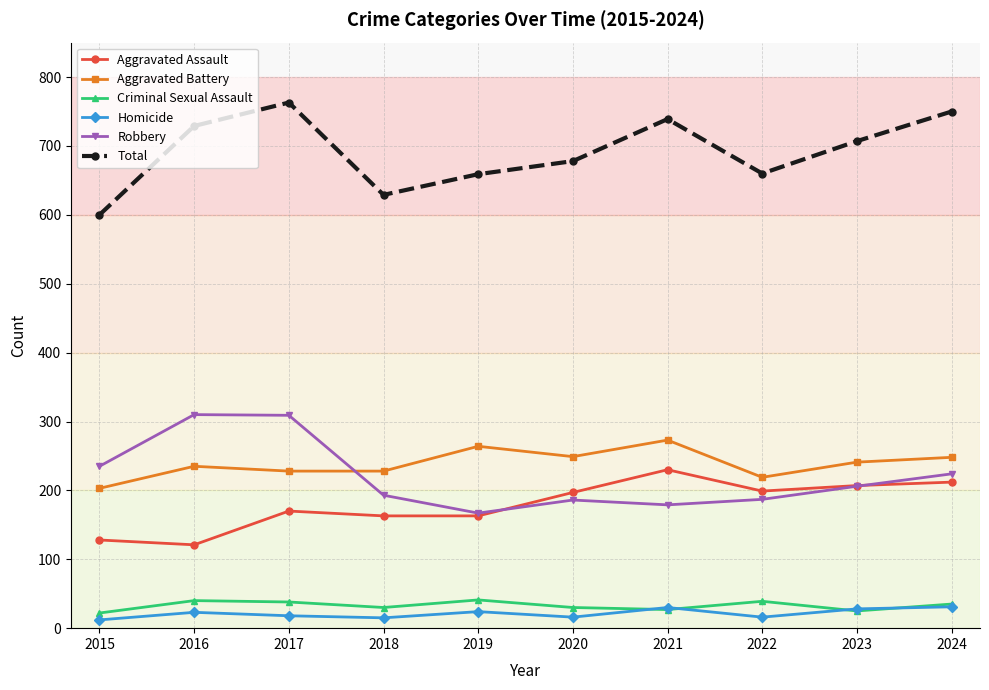

Between 2016 and 2018, which series saw the biggest shift?

Robbery